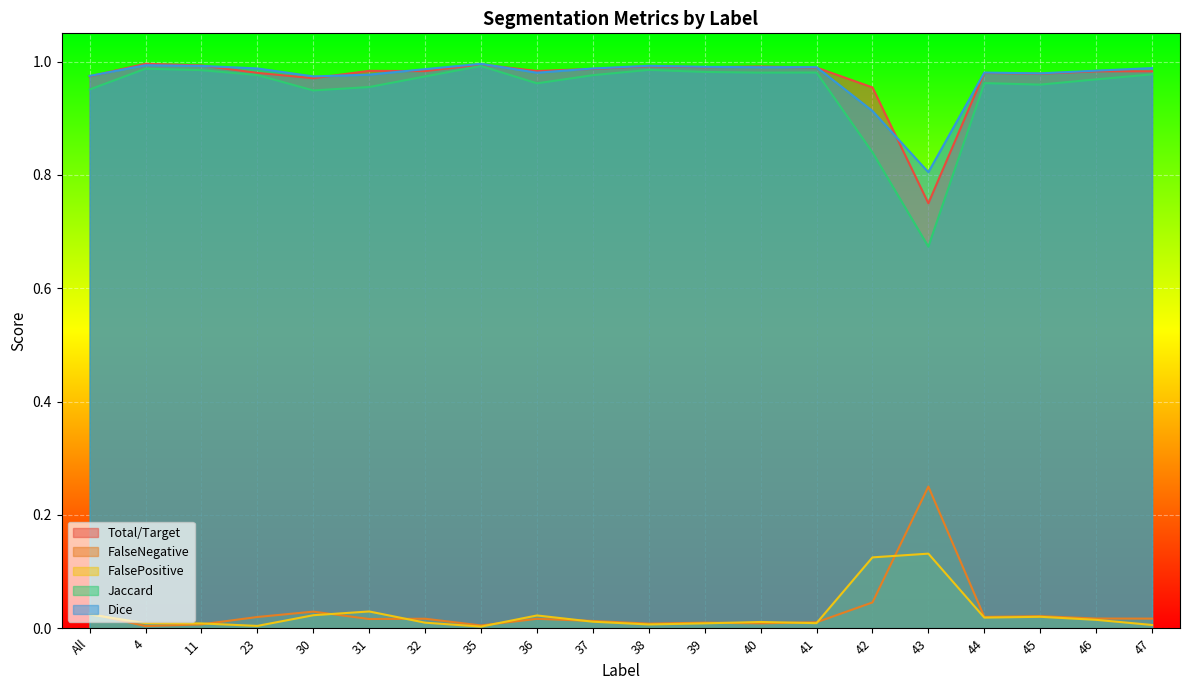

Reading left to right, what are all the values shown in this chart?

Total/Target: All=1.0	4=1.0	11=1.0	23=1.0	30=1.0	31=1.0	32=1.0	35=1.0	36=1.0	37=1.0	38=1.0	39=1.0	40=1.0	41=1.0	42=1.0	43=0.8	44=1.0	45=1.0	46=1.0	47=1.0
FalseNegative: All=0.0	4=0.0	11=0.0	23=0.0	30=0.0	31=0.0	32=0.0	35=0.0	36=0.0	37=0.0	38=0.0	39=0.0	40=0.0	41=0.0	42=0.0	43=0.2	44=0.0	45=0.0	46=0.0	47=0.0
FalsePositive: All=0.0	4=0.0	11=0.0	23=0.0	30=0.0	31=0.0	32=0.0	35=0.0	36=0.0	37=0.0	38=0.0	39=0.0	40=0.0	41=0.0	42=0.1	43=0.1	44=0.0	45=0.0	46=0.0	47=0.0
Jaccard: All=1.0	4=1.0	11=1.0	23=1.0	30=0.9	31=1.0	32=1.0	35=1.0	36=1.0	37=1.0	38=1.0	39=1.0	40=1.0	41=1.0	42=0.8	43=0.7	44=1.0	45=1.0	46=1.0	47=1.0
Dice: All=1.0	4=1.0	11=1.0	23=1.0	30=1.0	31=1.0	32=1.0	35=1.0	36=1.0	37=1.0	38=1.0	39=1.0	40=1.0	41=1.0	42=0.9	43=0.8	44=1.0	45=1.0	46=1.0	47=1.0